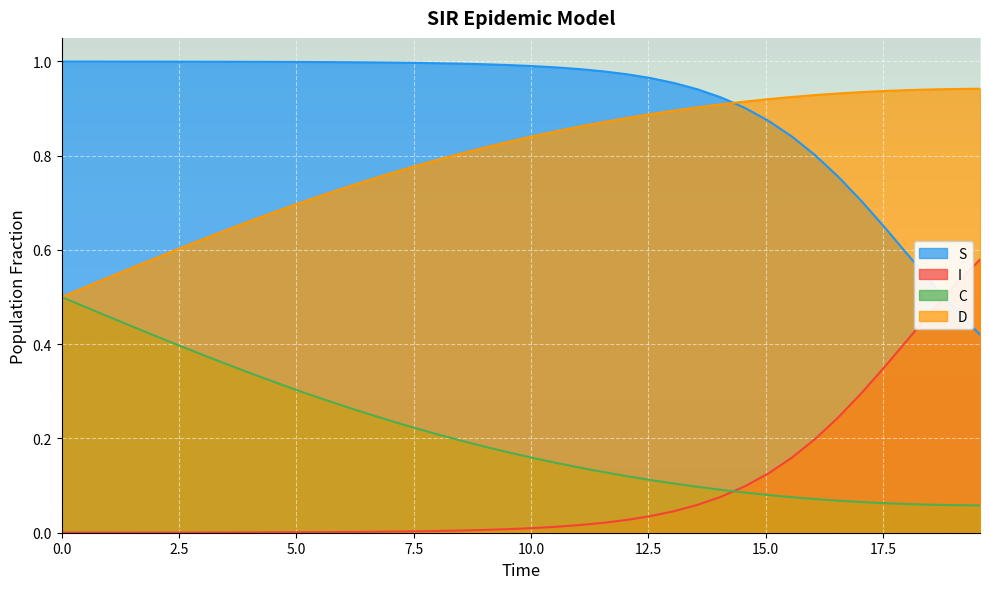

How many lines are shown in the chart?

4